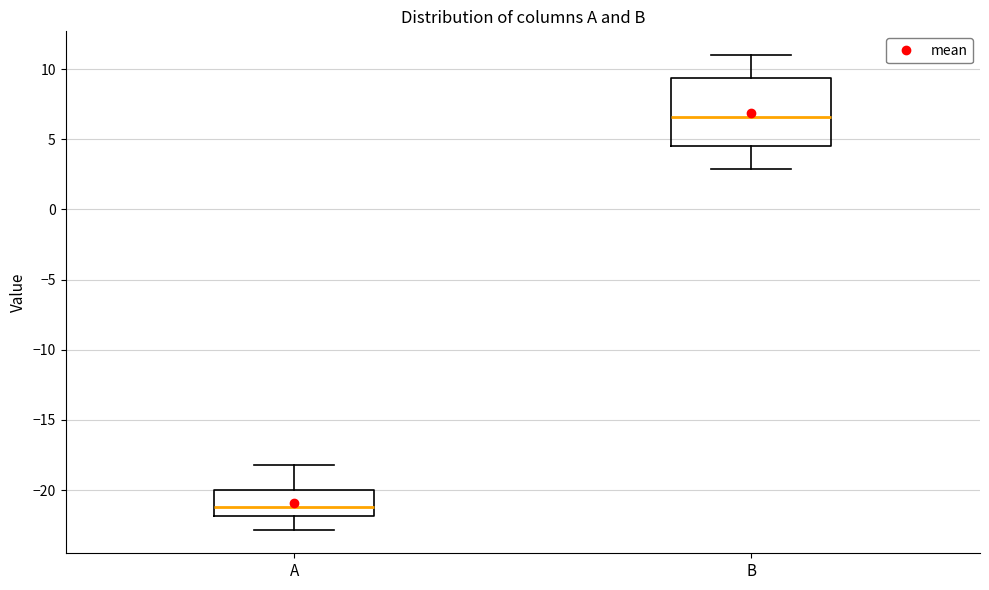

Which box is the tallest, from its lower edge to its upper edge?

B